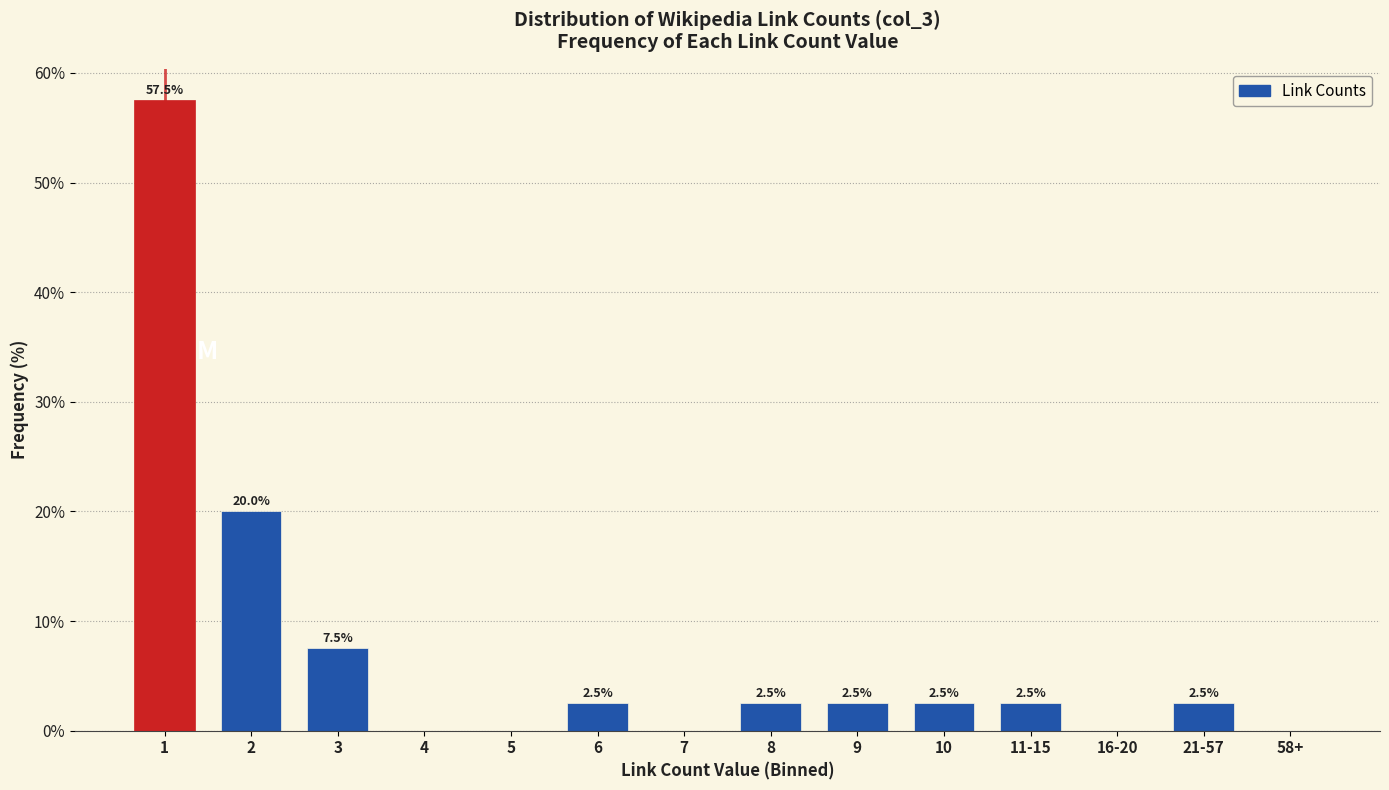

Reading left to right, list all the values displayed in this chart.

1=57.5	2=20.0	3=7.5	4=0.0	5=0.0	6=2.5	7=0.0	8=2.5	9=2.5	10=2.5	11-15=2.5	16-20=0.0	21-57=2.5	58+=0.0